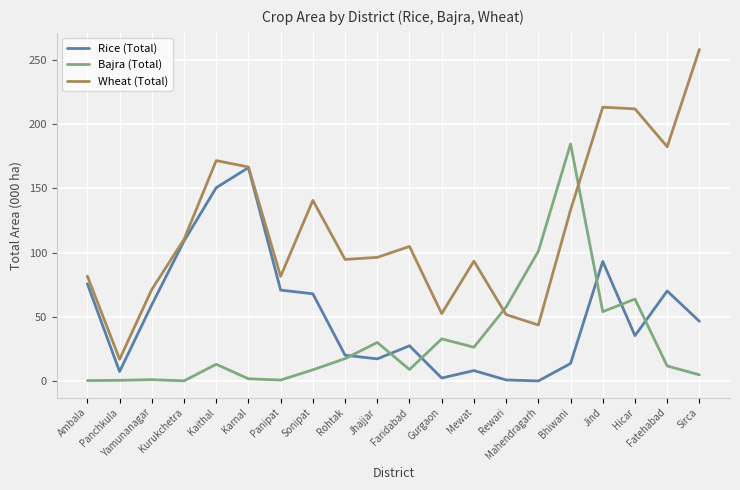

Which series has the widest spread of values?

Wheat (Total)